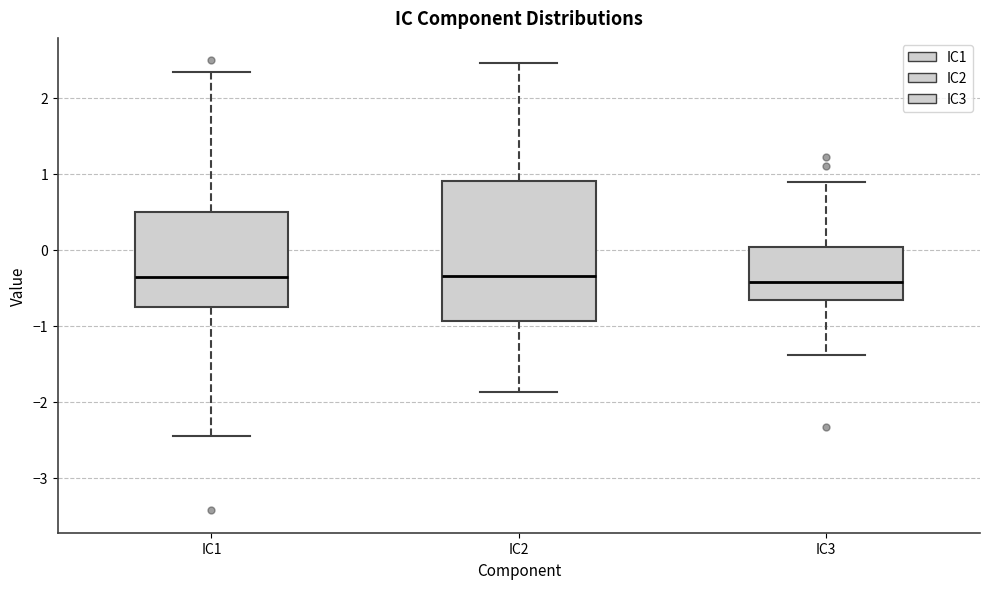

Which box is the tallest, from its lower edge to its upper edge?

IC2